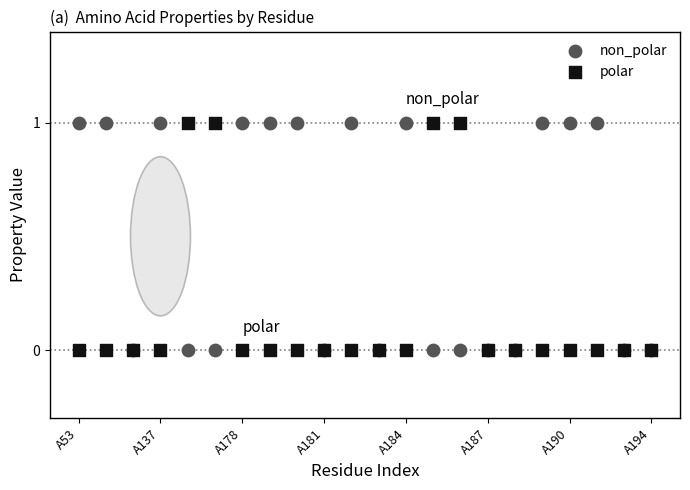

What are all the series names shown in the legend?

non_polar, polar